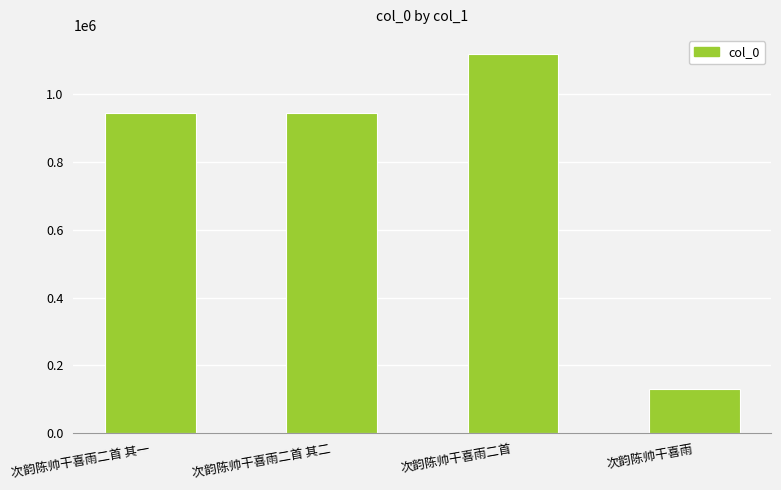

What value does the data have at 次韵陈帅干喜雨二首 其一?

944680